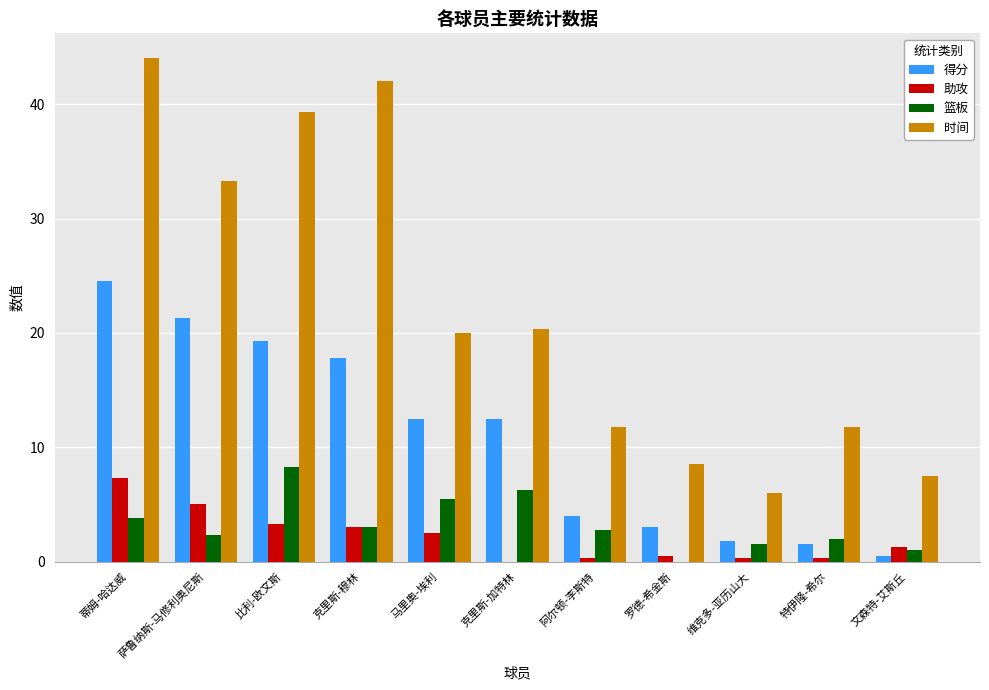

What is the maximum value for 时间?

44.0